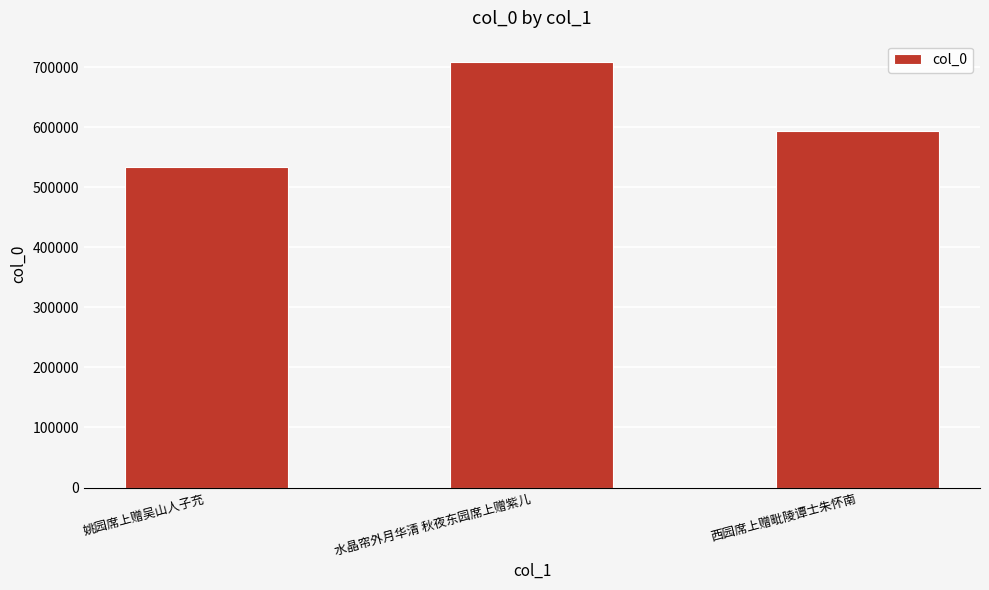

Rank the categories by value from highest to lowest.

水晶帘外月华清 秋夜东园席上赠紫儿, 西园席上赠毗陵谭士朱怀南, 姚园席上赠吴山人子充